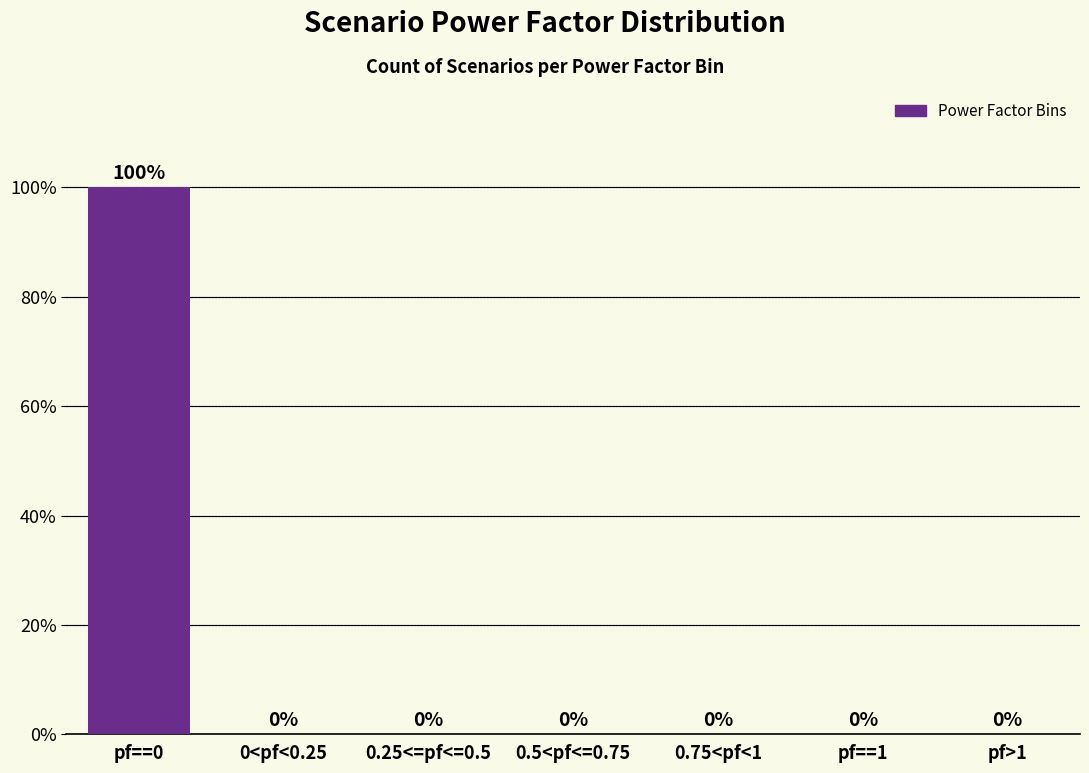

Reading left to right, transcribe all the data shown in this chart.

pf==0=100	0<pf<0.25=0	0.25<=pf<=0.5=0	0.5<pf<=0.75=0	0.75<pf<1=0	pf==1=0	pf>1=0